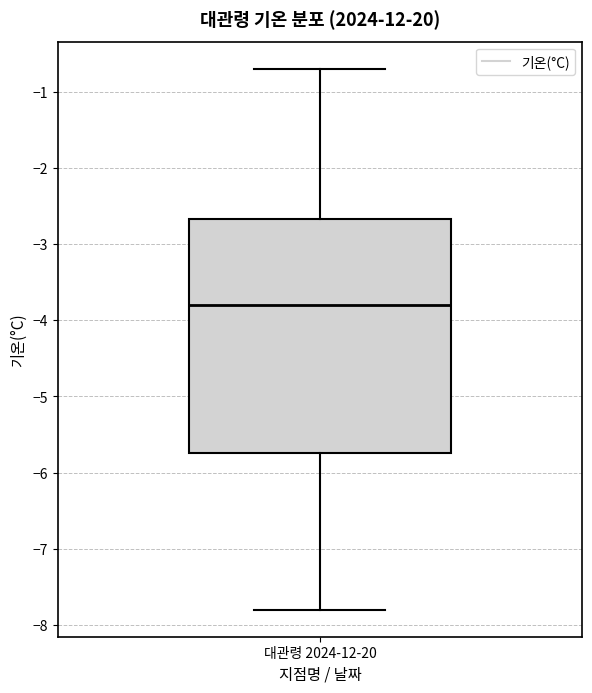

Read this box plot against the y-axis: the position of the median line, the range covered by the box, and the ends of both whiskers. The values are not printed on the chart, so give them approximately, as read against the axis.

median -3.8, box -5.7 to -2.7, whiskers -7.8 to -0.7